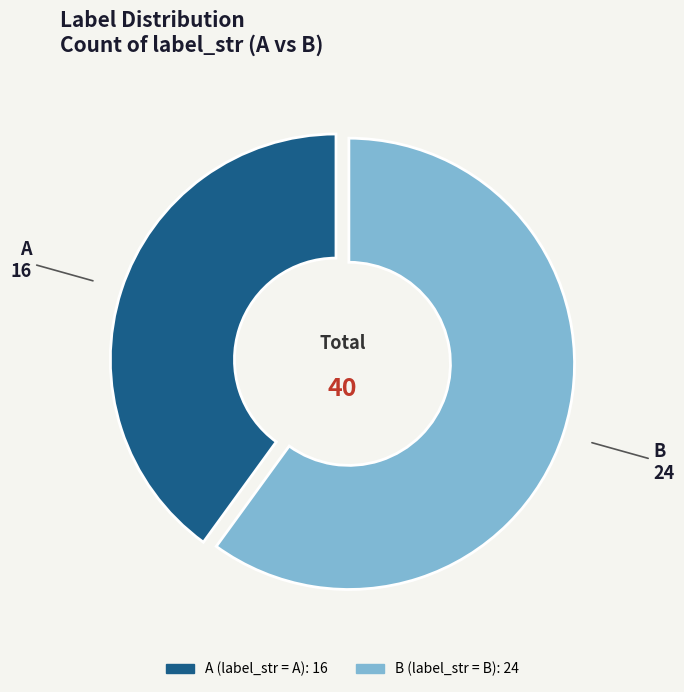

Which has a higher value, A or B?

B